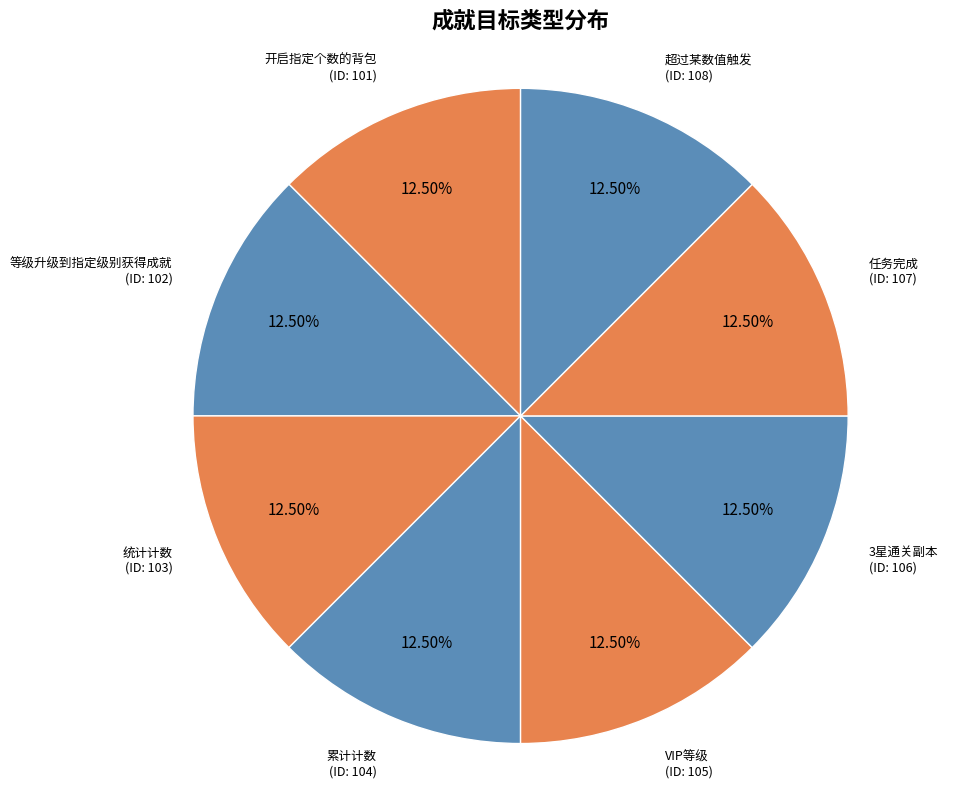

To the nearest percent, what portion does 累计计数 represent?

12%